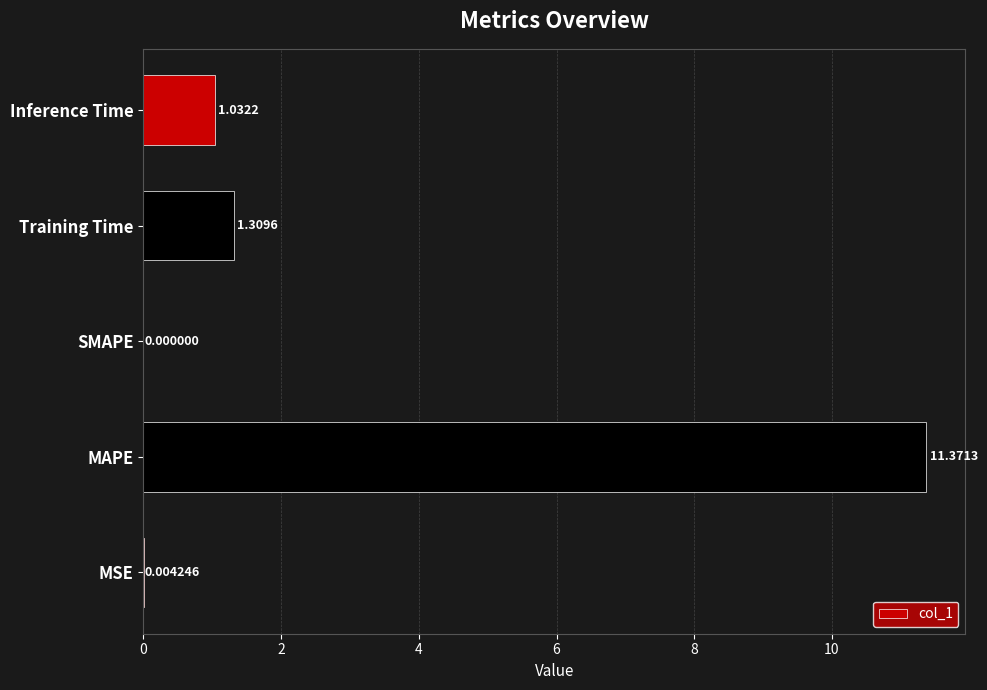

What is the change in value from Training Time to Inference Time?

-0.3